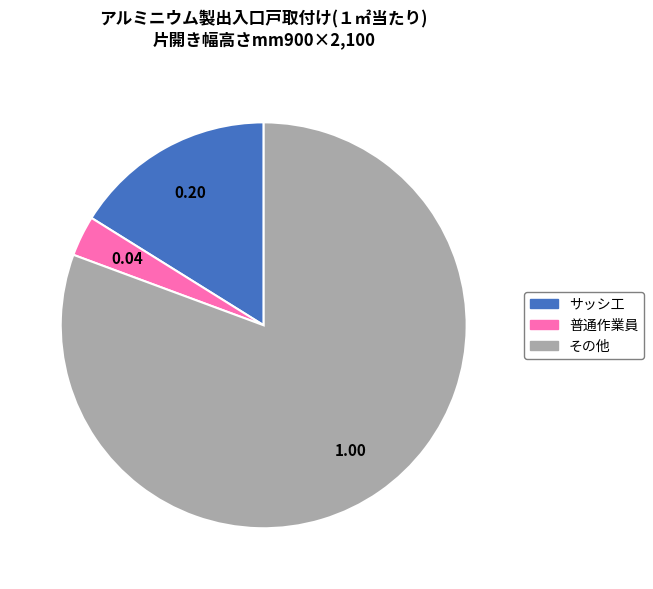

Is the sum of その他 and サッシ工 greater than half?

Yes